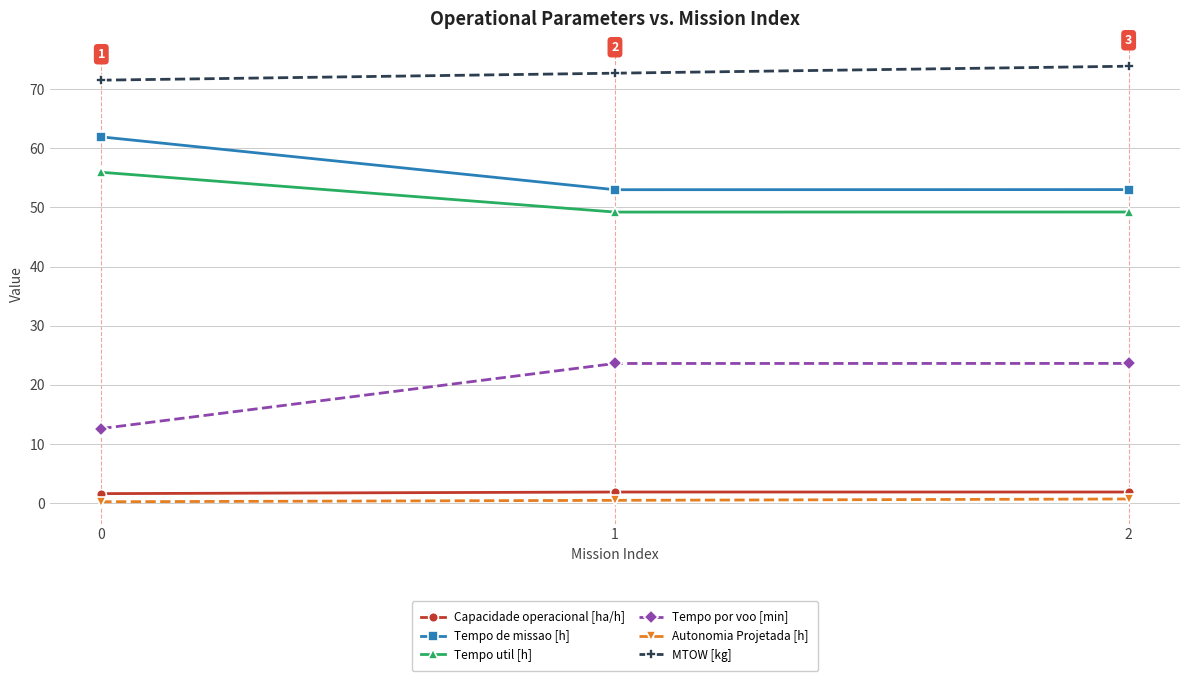

Does the chart have visible grid lines?

Yes